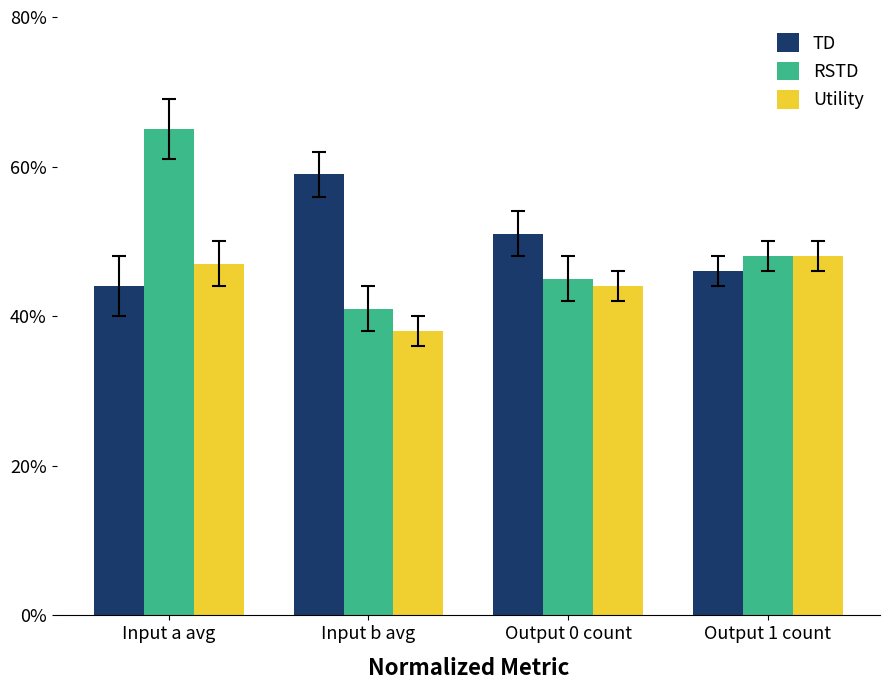

What are all the series names shown in the legend?

TD, RSTD, Utility